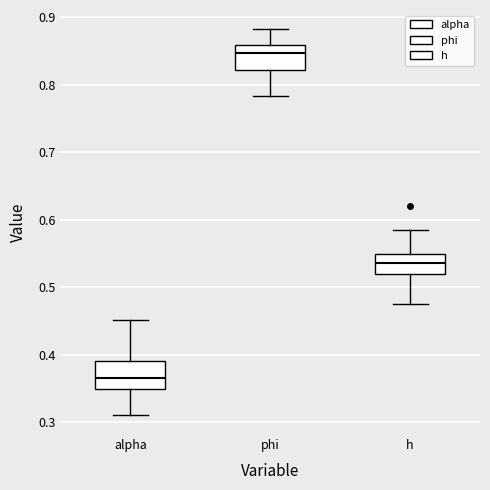

Reading left to right, read every box against the y-axis: the position of its median line, the range the box covers, and the ends of its whiskers. The values are not printed on the chart, so give them approximately, as read against the axis.

alpha: median 0.37, box 0.35 to 0.39, whiskers 0.31 to 0.45
phi: median 0.85, box 0.82 to 0.86, whiskers 0.78 to 0.88
h: median 0.54, box 0.52 to 0.55, whiskers 0.48 to 0.58